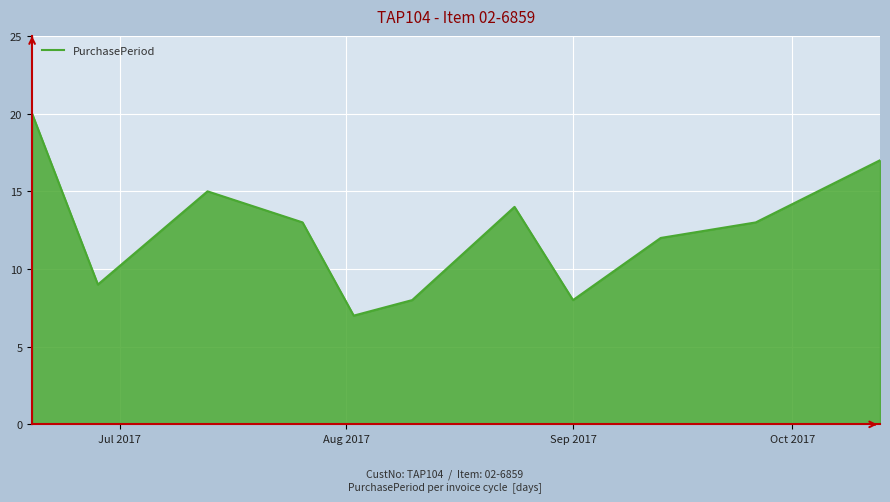

What is the greatest value displayed?

20